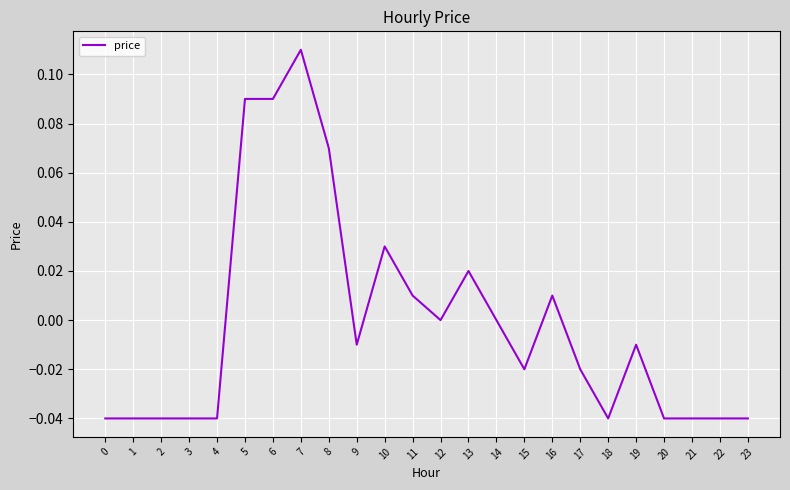

The chart shows a value of 0.0 at 14. True or false?

True